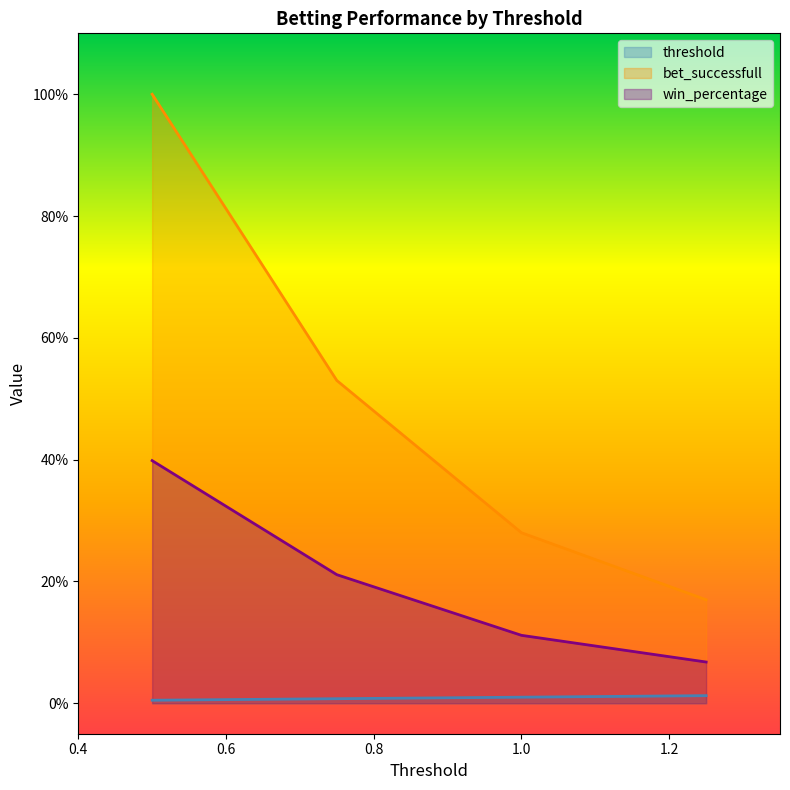

List the series in order of their overall mean, lowest first.

threshold, win_percentage, bet_successfull